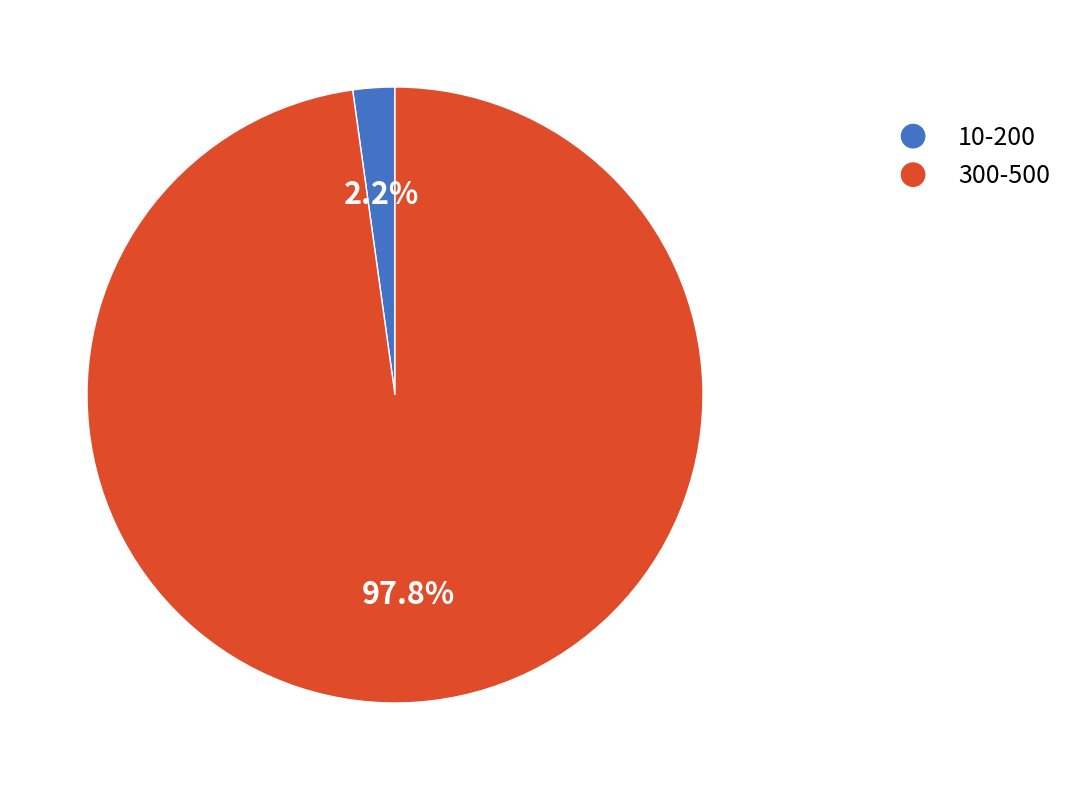

How many segments does this pie chart have?

2